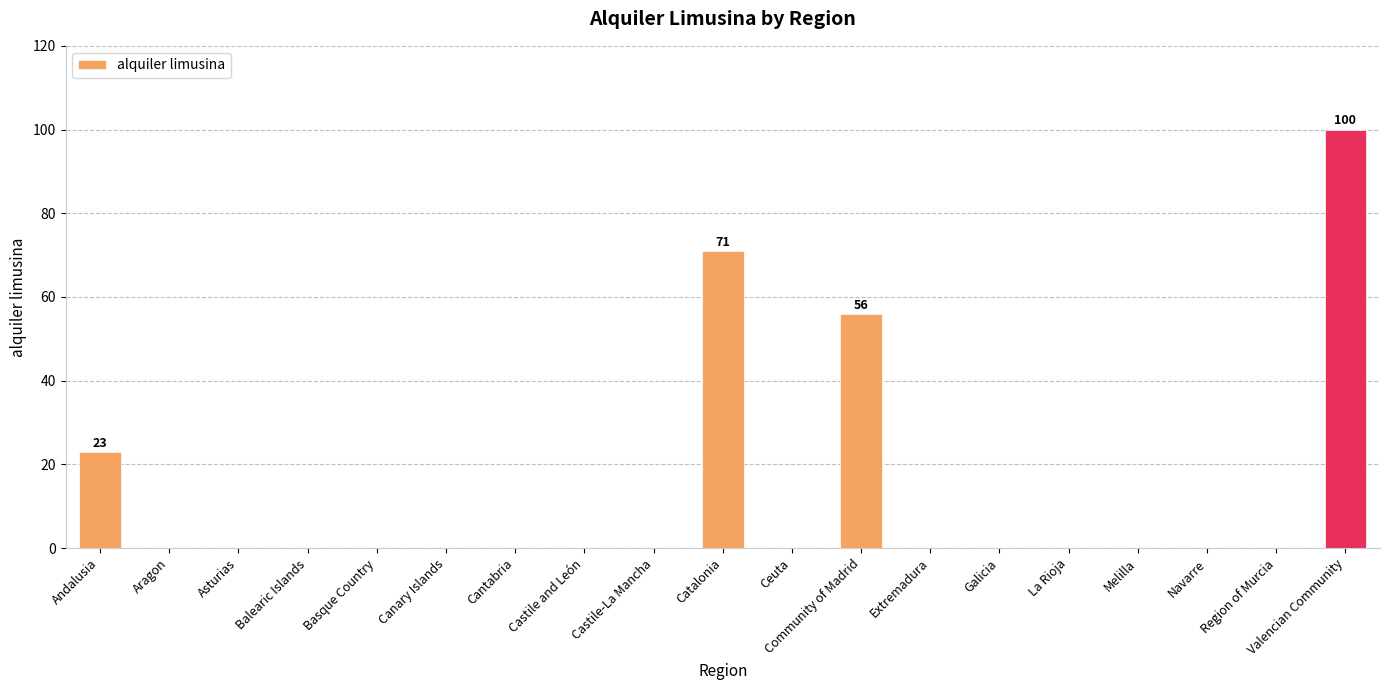

What is the sum of all values?

250